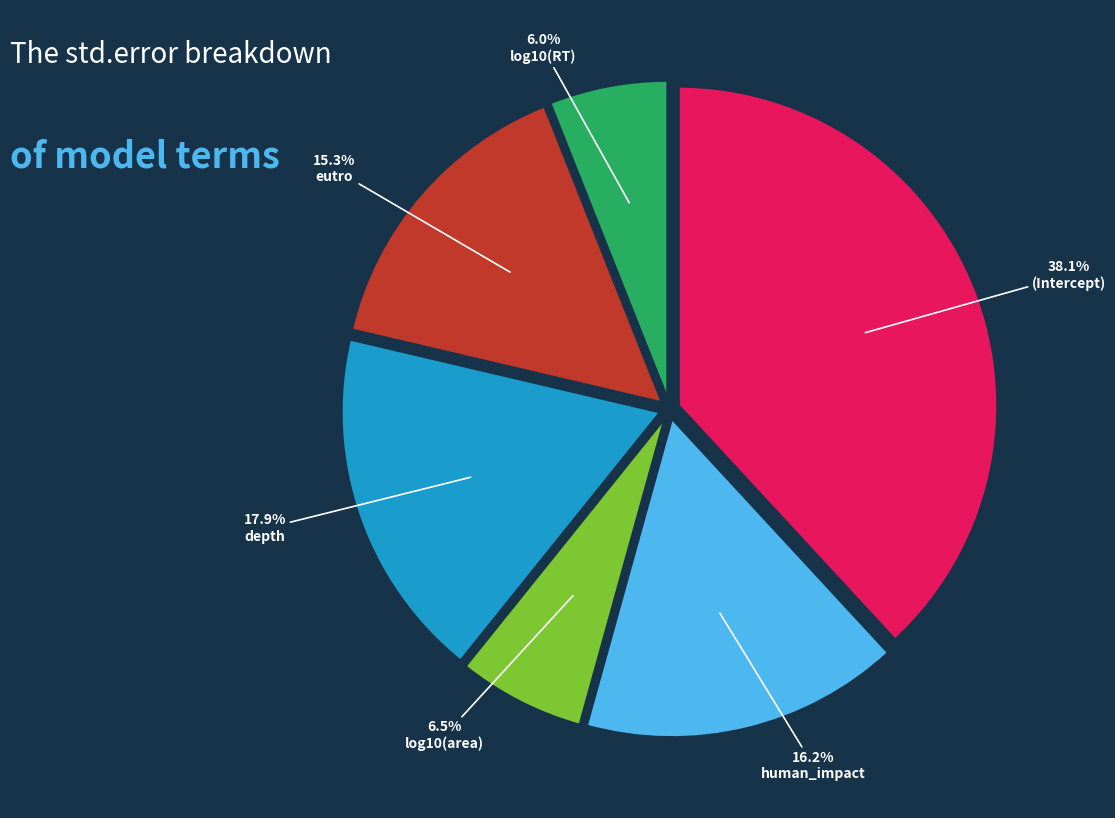

How many segments does this pie chart have?

6